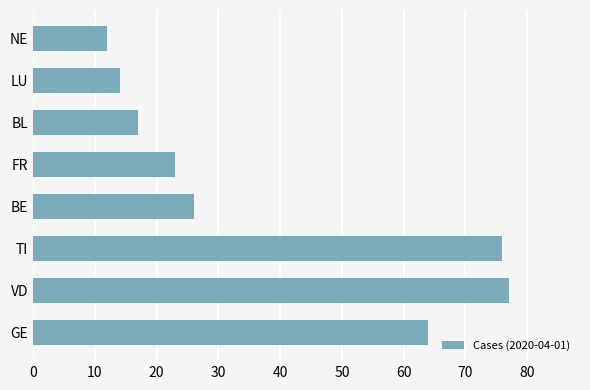

How many series are shown in this chart?

1